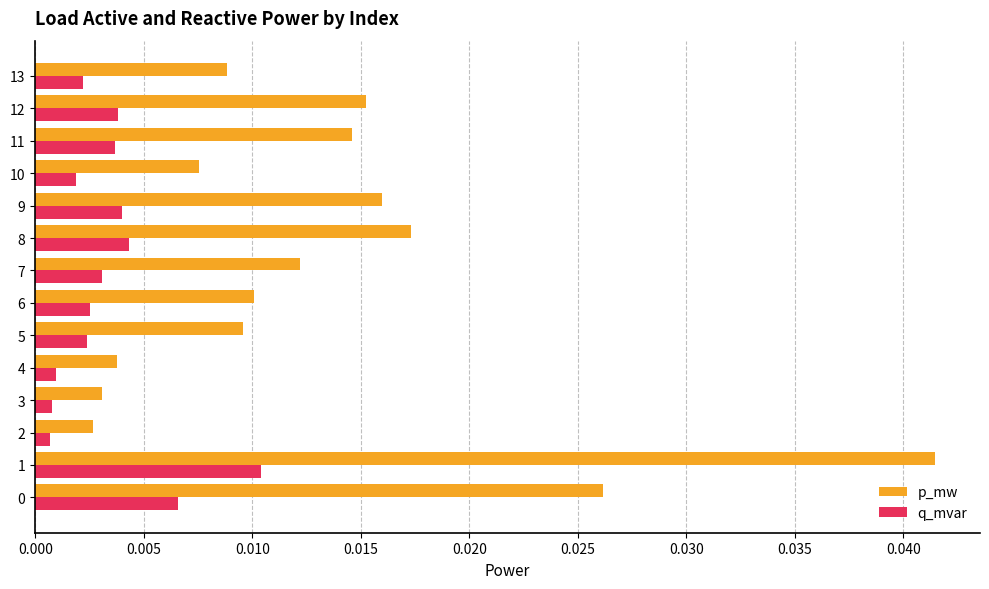

At how many categories does at least one series exceed 0?

14